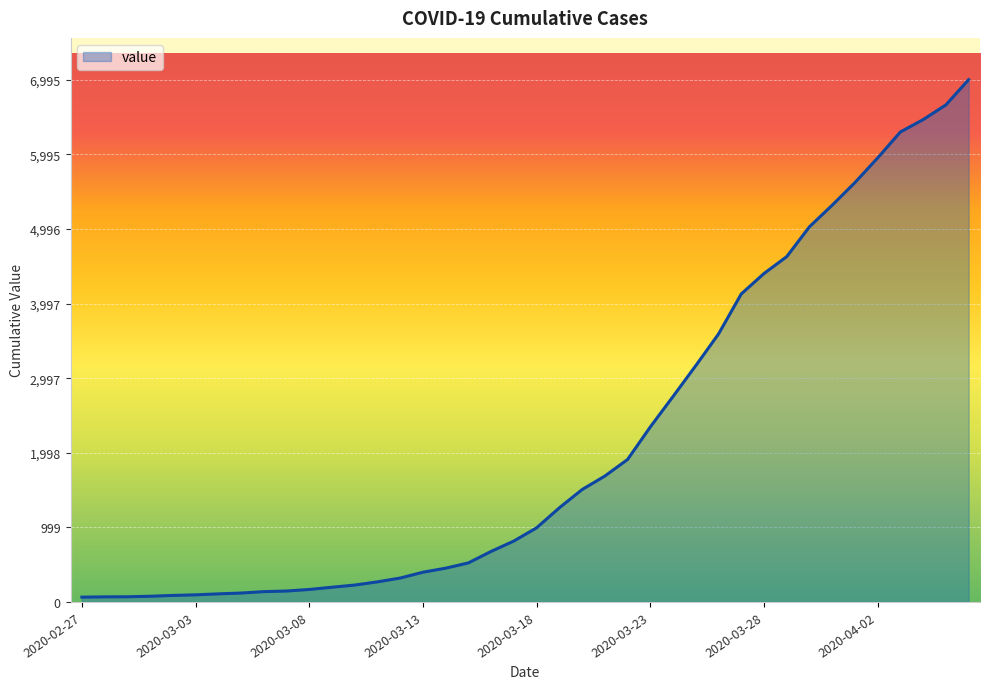

How many distinct data groups are displayed?

1